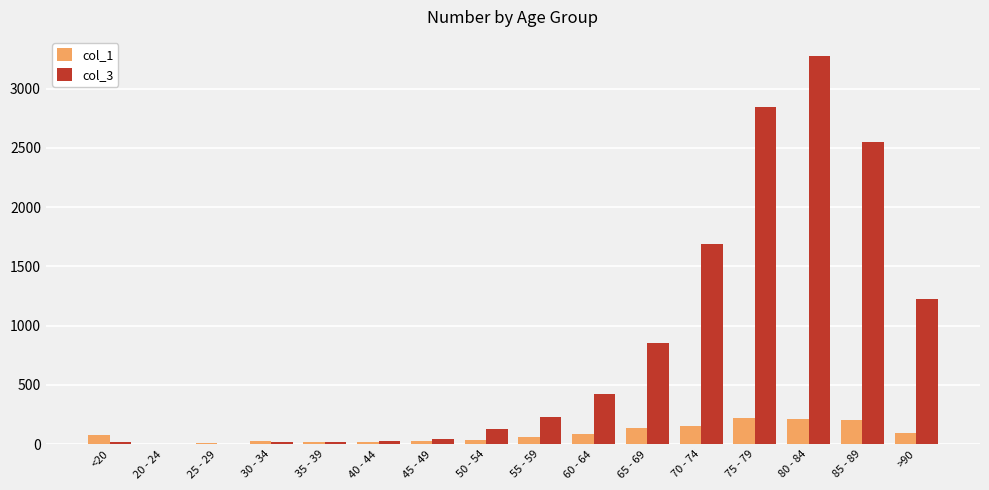

The col_1 series shows 206 at 85 - 89. True or false?

True